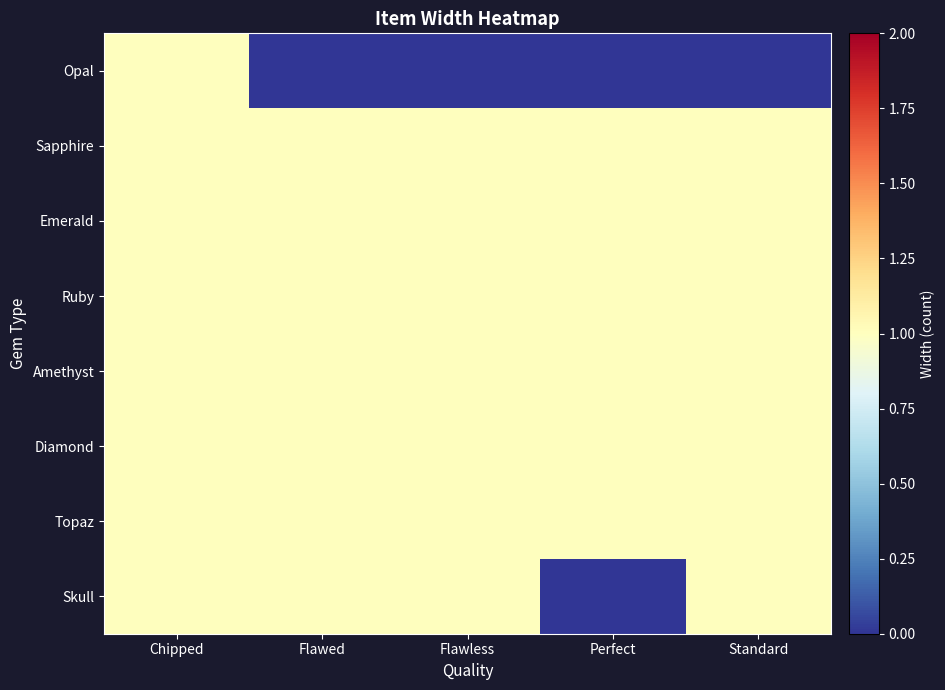

Which label corresponds to the smallest value in the chart?

Flawed